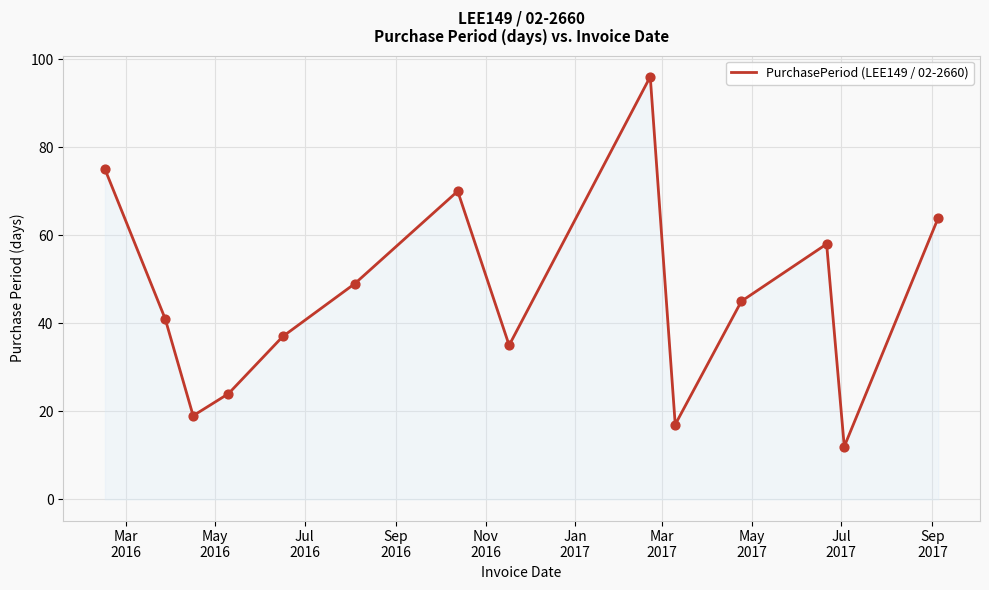

What is the minimum value shown in the chart?

12